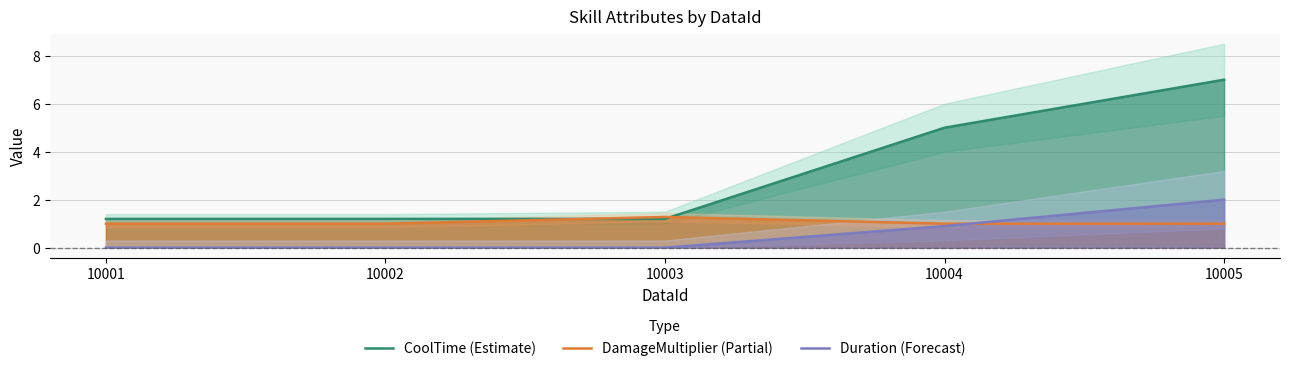

What is the sum of the Duration (Forecast) values at 10002 and 10005?

2.0